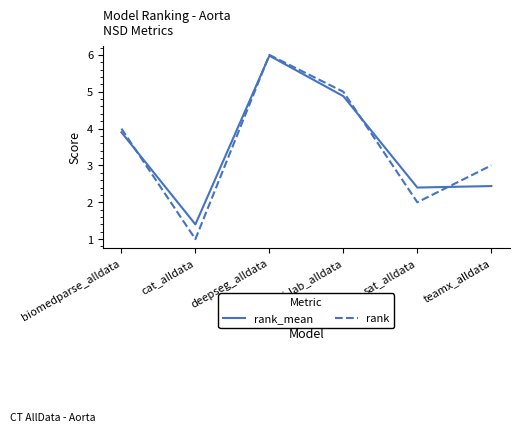

Is this an area chart (filled region under the line)?

No